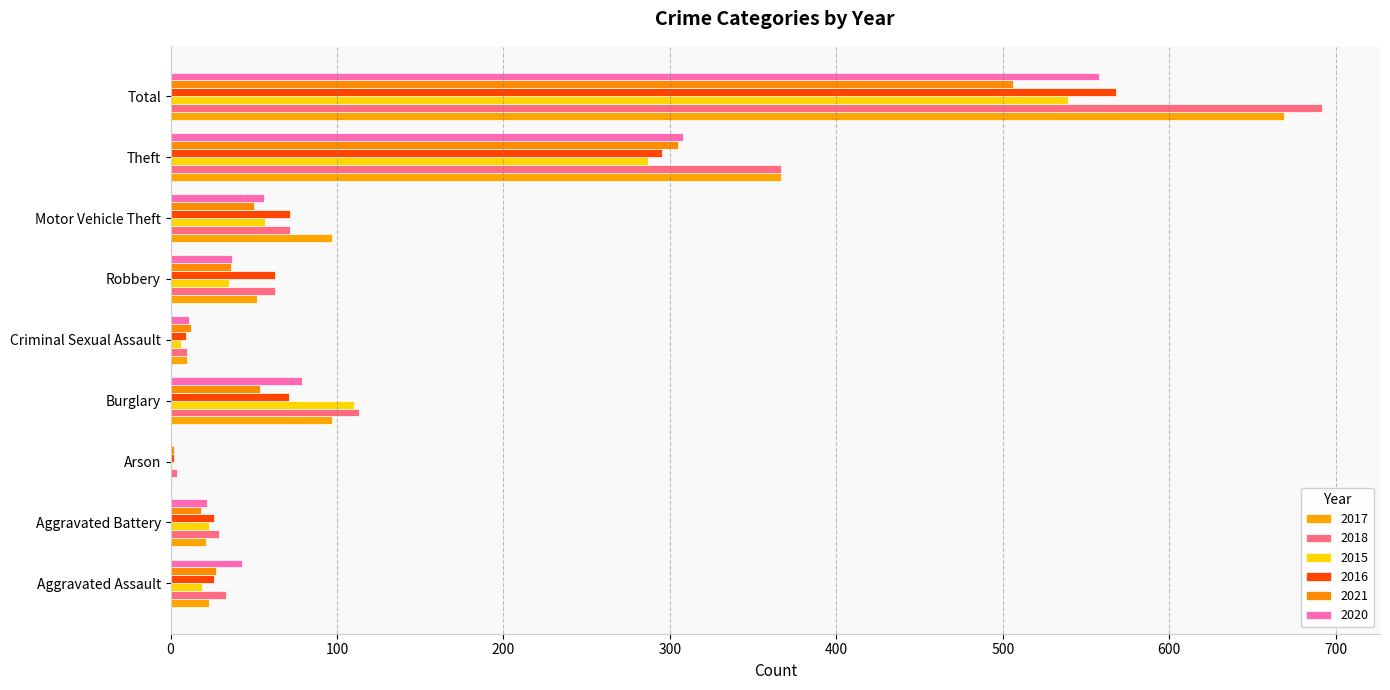

How many series are shown in this chart?

6